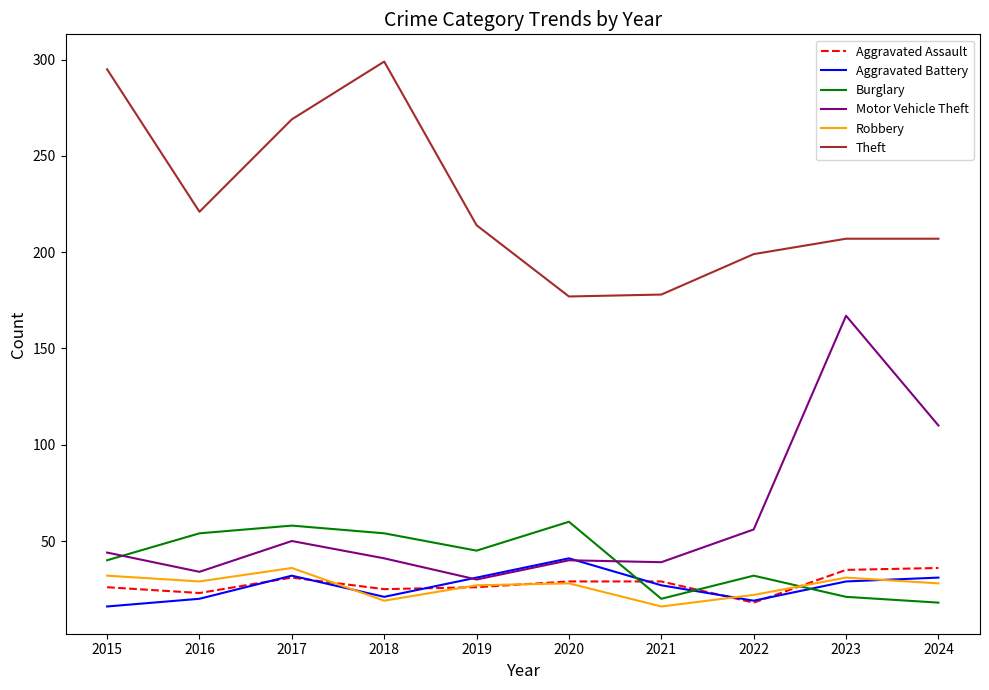

What is the smallest value displayed?

16